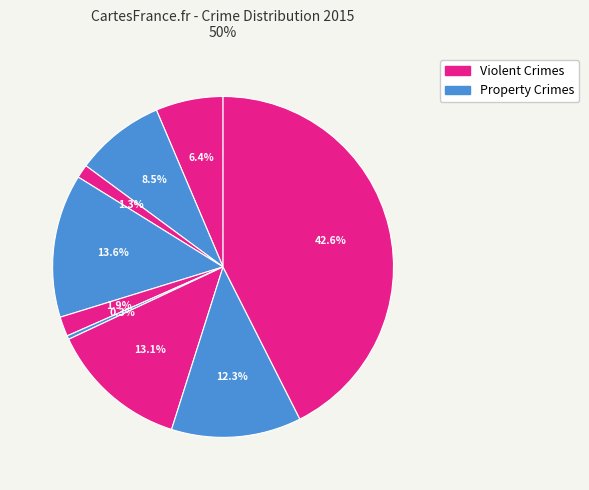

How many segments does this pie chart have?

9